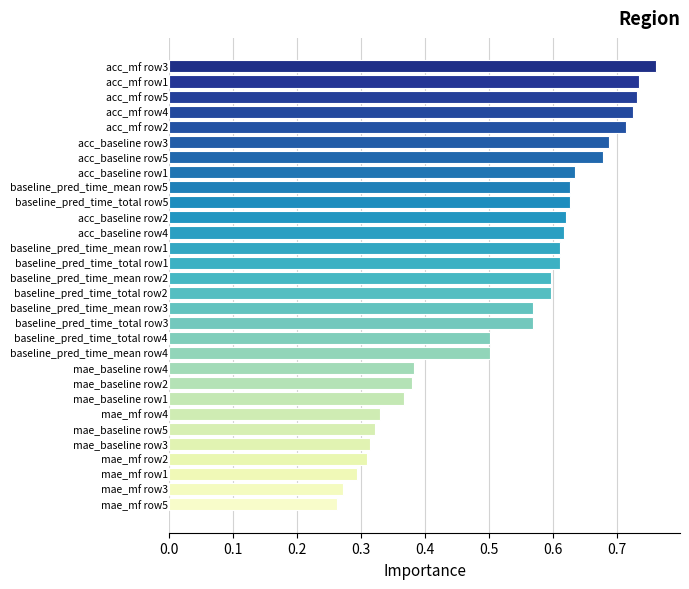

Are the bars horizontal?

Yes